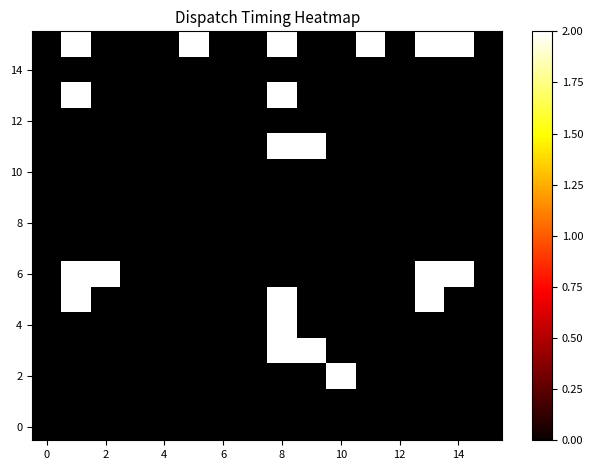

How many series are shown in this chart?

16